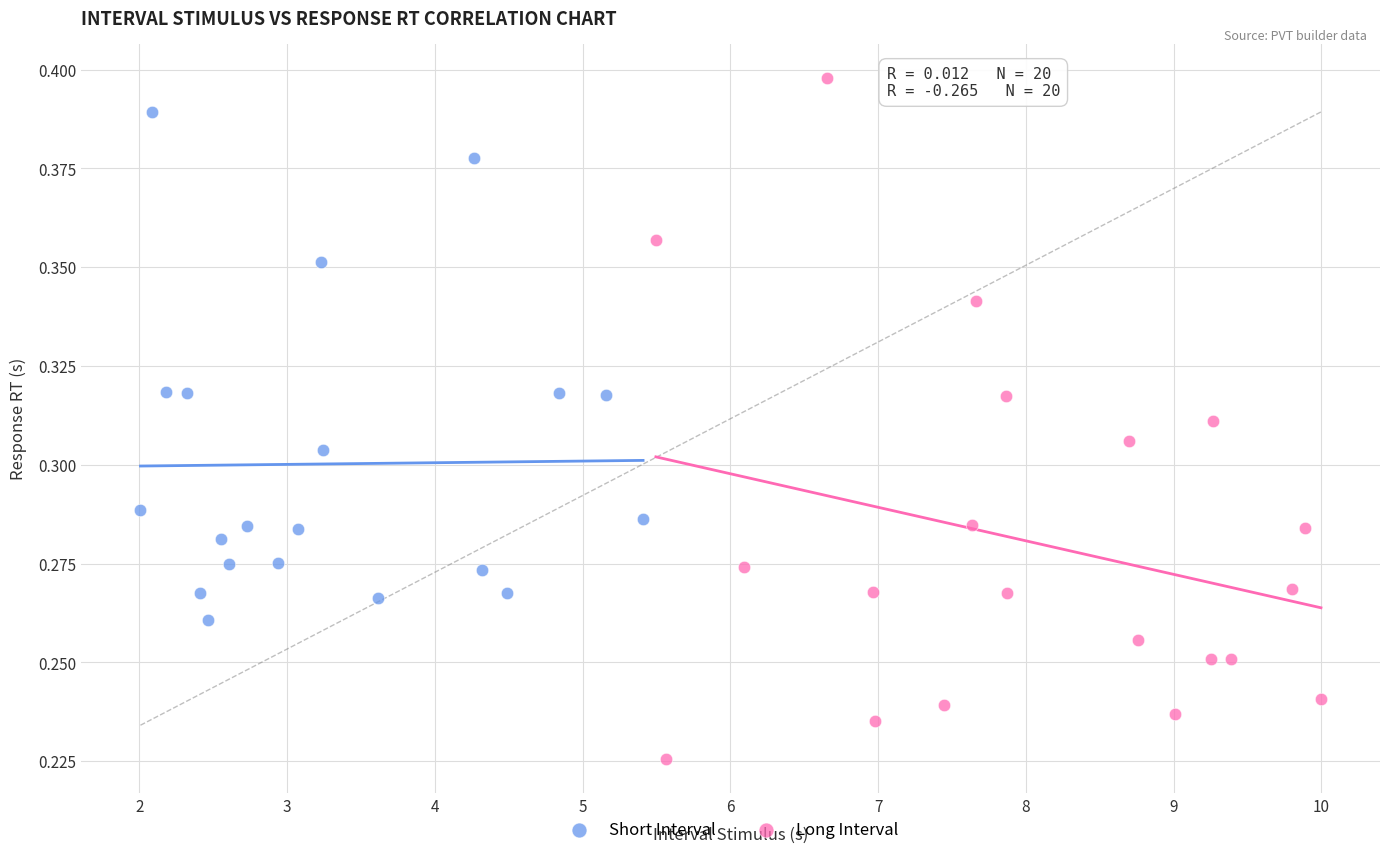

Which series has the largest Y range (max minus min)?

Long Interval